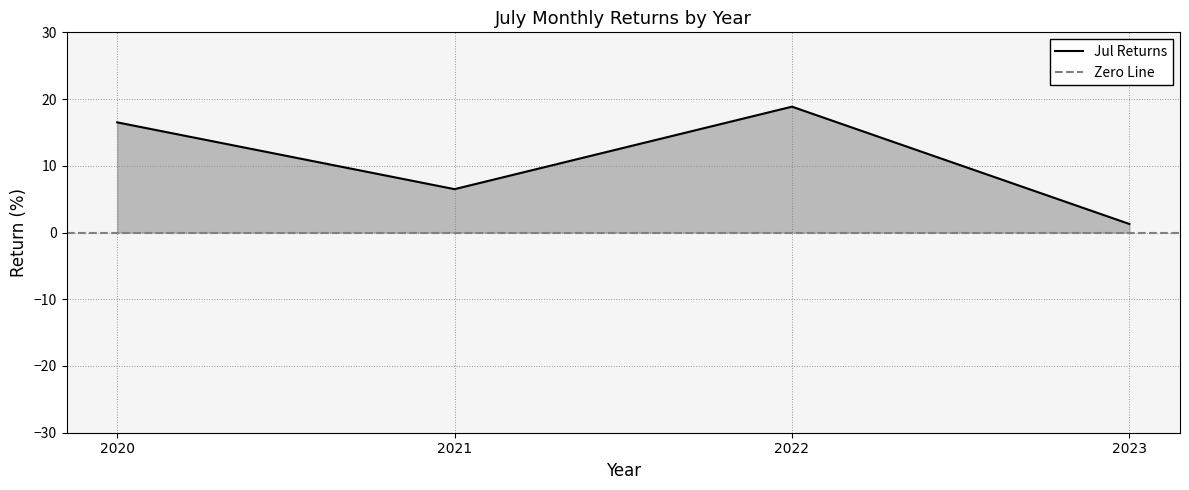

Does the chart display data point markers on the line(s)?

No